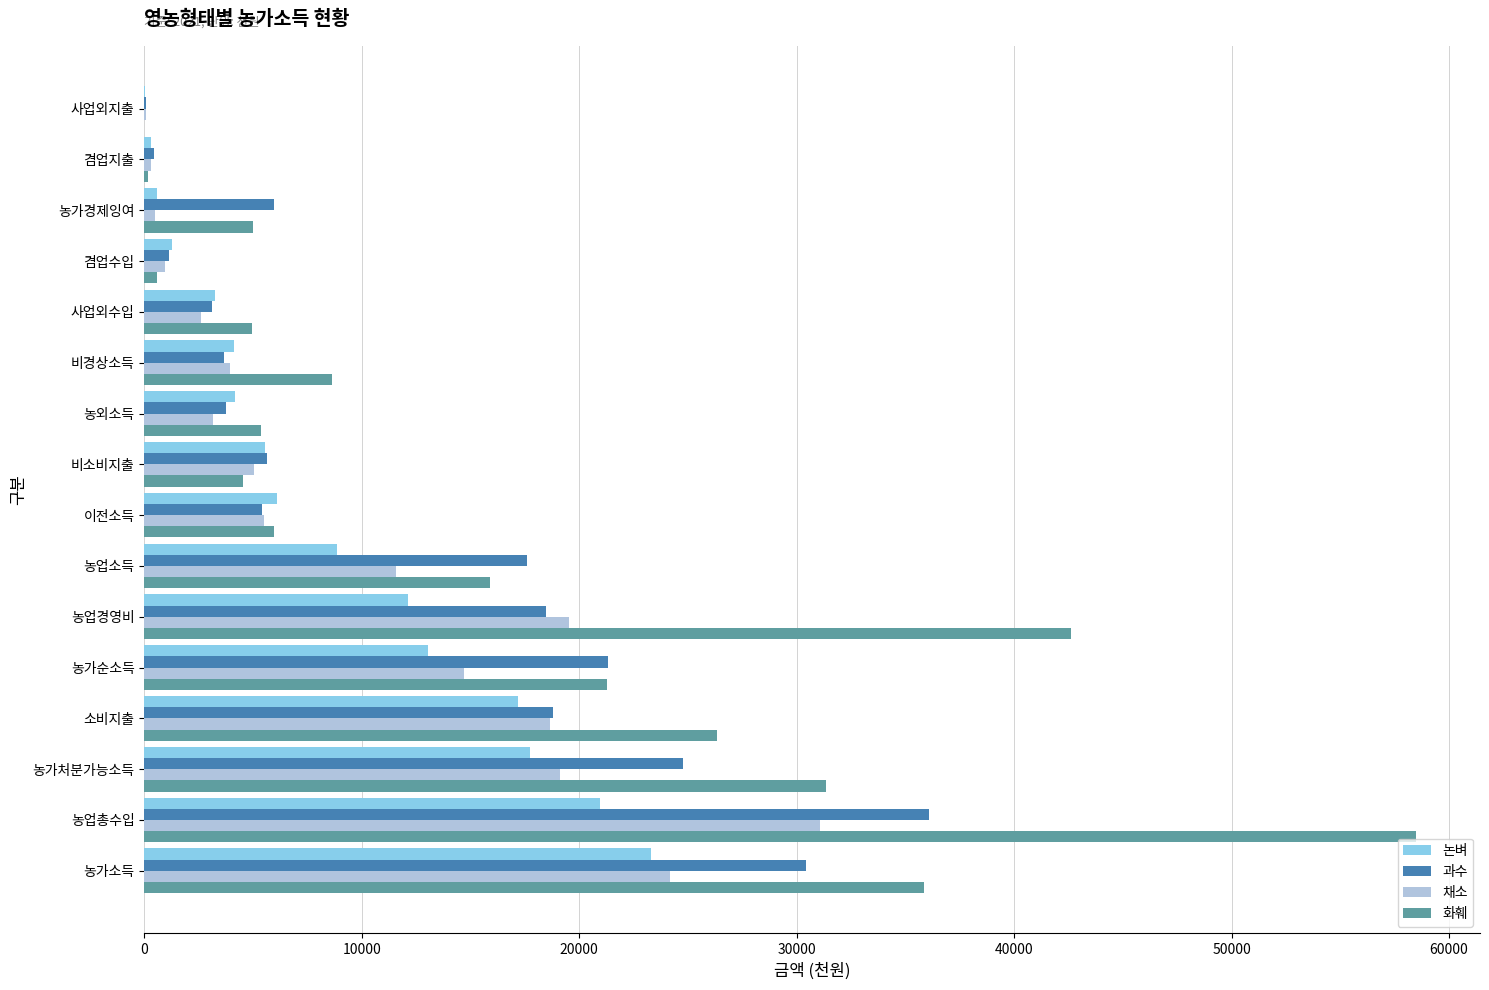

Is it true that 채소 equals 19120 at 농가처분가능소득?

True